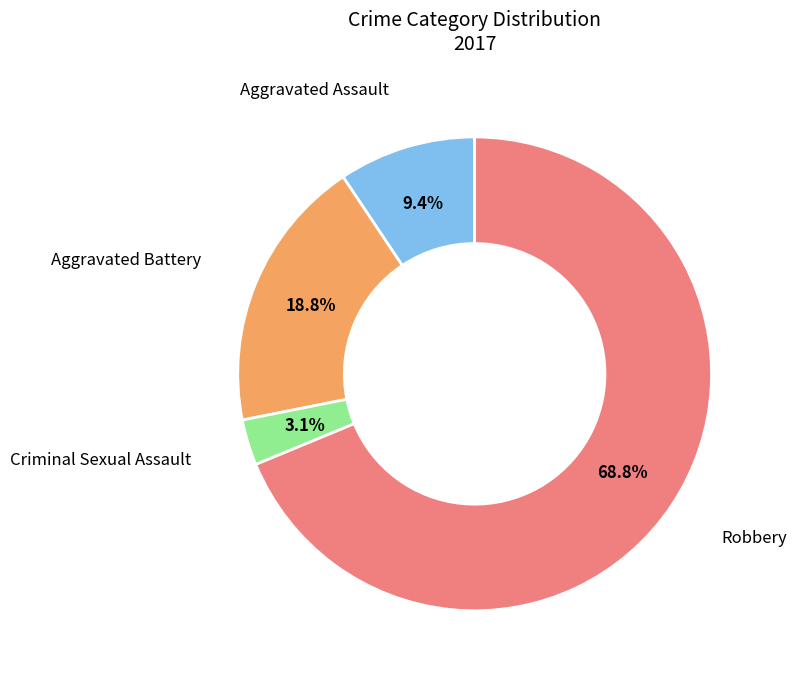

To the nearest percent, what is the average slice percentage?

25%